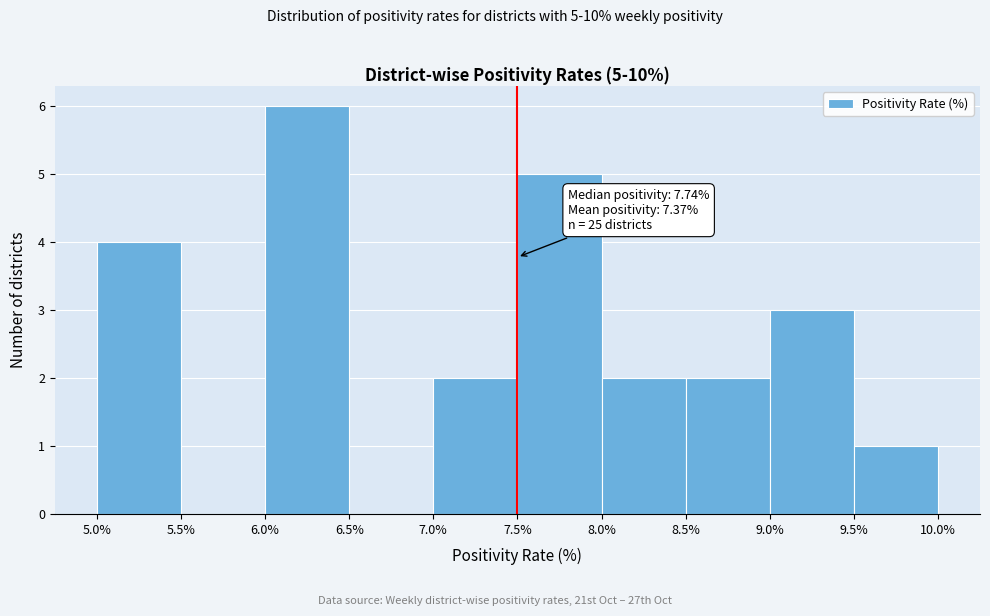

Over which range of the x-axis is the bar tallest?

6.0% to 6.5%